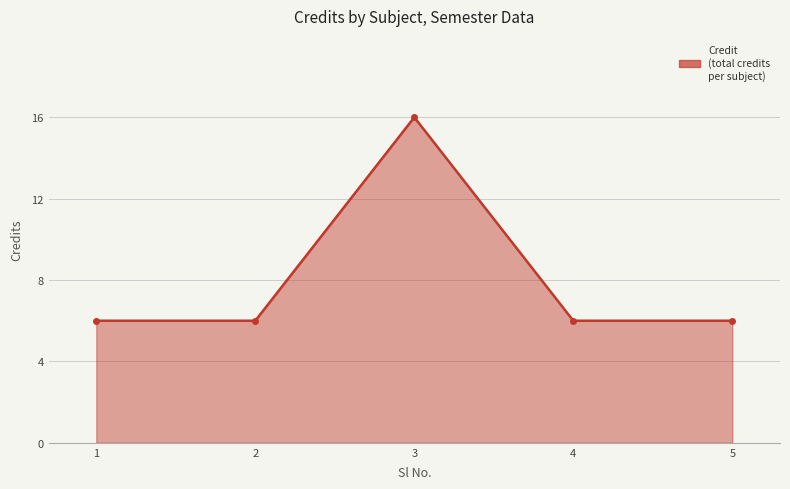

Which has a higher value, 3 or 2?

3